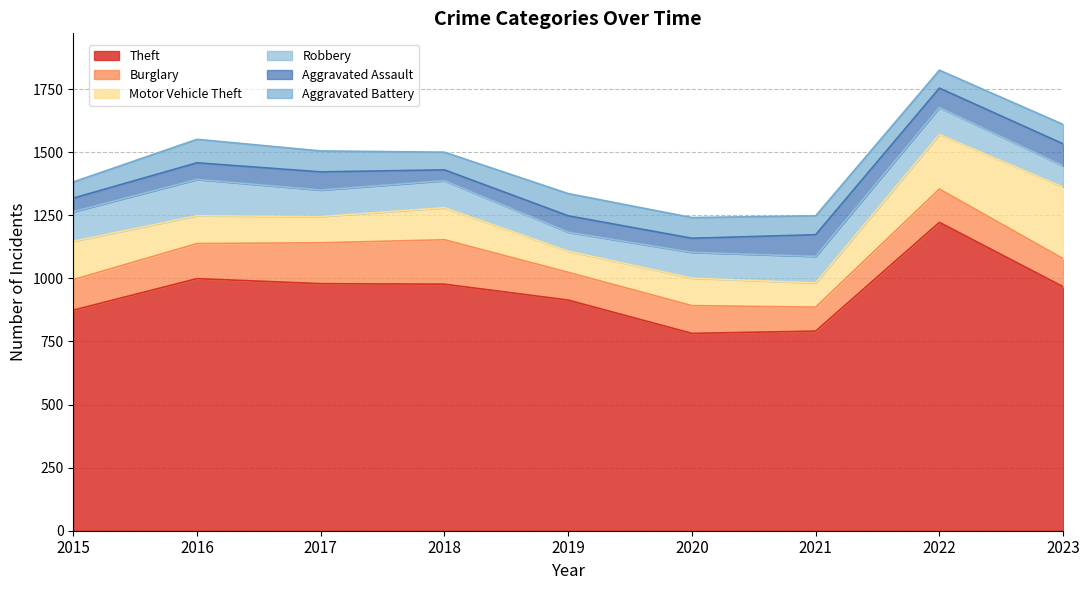

Which series has the largest total across all categories?

Theft